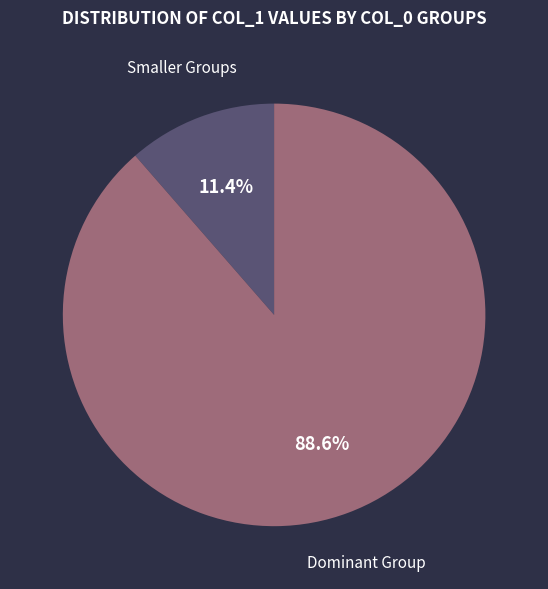

What is the largest slice in the pie chart?

Dominant Group